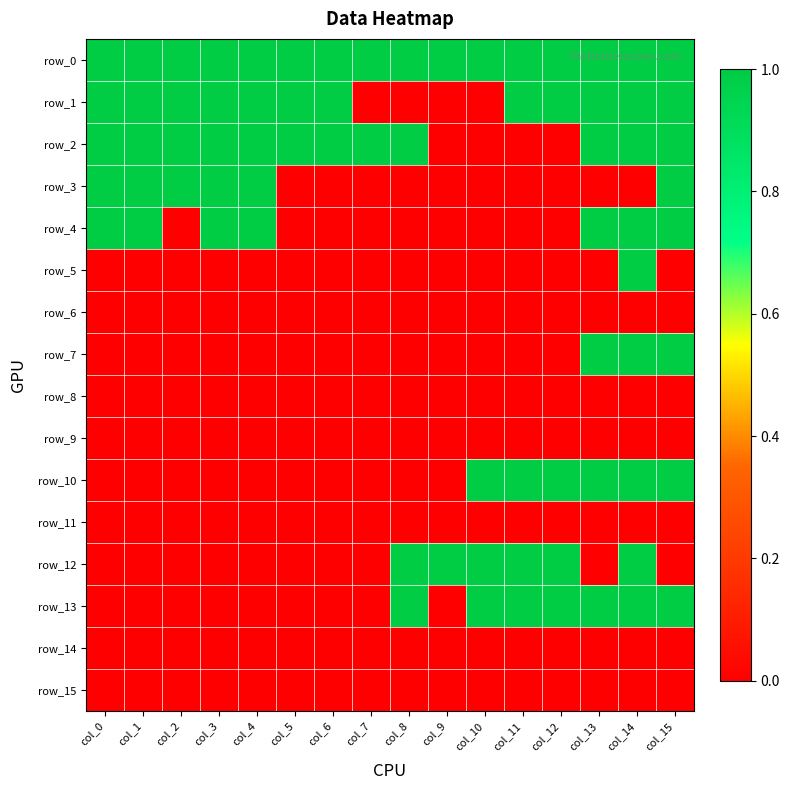

What is the sum of all row_2 values?

12